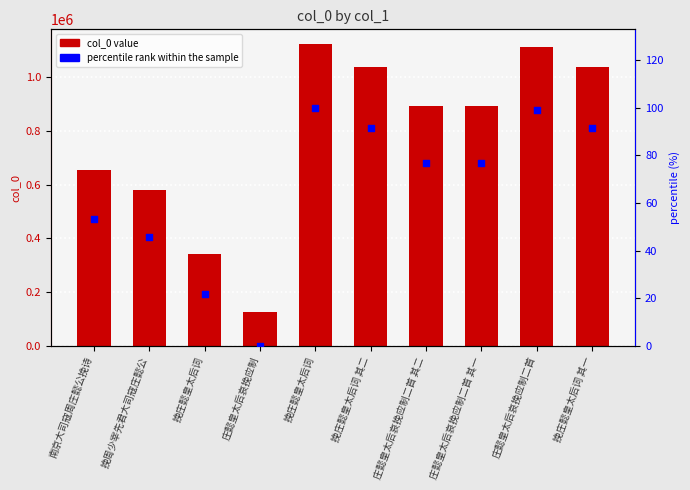

Which series reaches the maximum Y coordinate?

col_0